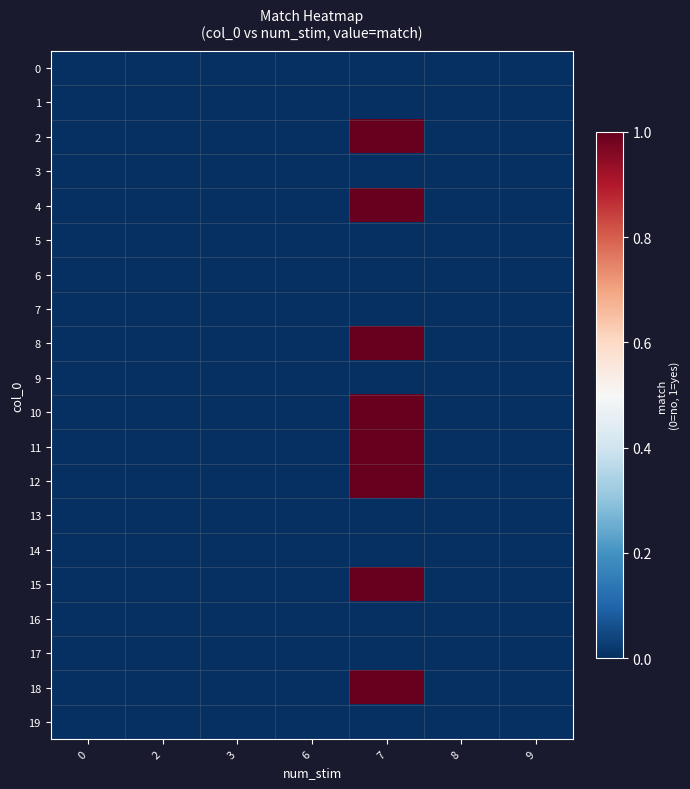

Reading left to right, extract all data points from this chart.

0: 0=0	2=0	3=0	6=0	7=0	8=0	9=0
1: 0=0	2=0	3=0	6=0	7=0	8=0	9=0
2: 0=0	2=0	3=0	6=0	7=1	8=0	9=0
3: 0=0	2=0	3=0	6=0	7=0	8=0	9=0
4: 0=0	2=0	3=0	6=0	7=1	8=0	9=0
5: 0=0	2=0	3=0	6=0	7=0	8=0	9=0
6: 0=0	2=0	3=0	6=0	7=0	8=0	9=0
7: 0=0	2=0	3=0	6=0	7=0	8=0	9=0
8: 0=0	2=0	3=0	6=0	7=1	8=0	9=0
9: 0=0	2=0	3=0	6=0	7=0	8=0	9=0
10: 0=0	2=0	3=0	6=0	7=1	8=0	9=0
11: 0=0	2=0	3=0	6=0	7=1	8=0	9=0
12: 0=0	2=0	3=0	6=0	7=1	8=0	9=0
13: 0=0	2=0	3=0	6=0	7=0	8=0	9=0
14: 0=0	2=0	3=0	6=0	7=0	8=0	9=0
15: 0=0	2=0	3=0	6=0	7=1	8=0	9=0
16: 0=0	2=0	3=0	6=0	7=0	8=0	9=0
17: 0=0	2=0	3=0	6=0	7=0	8=0	9=0
18: 0=0	2=0	3=0	6=0	7=1	8=0	9=0
19: 0=0	2=0	3=0	6=0	7=0	8=0	9=0